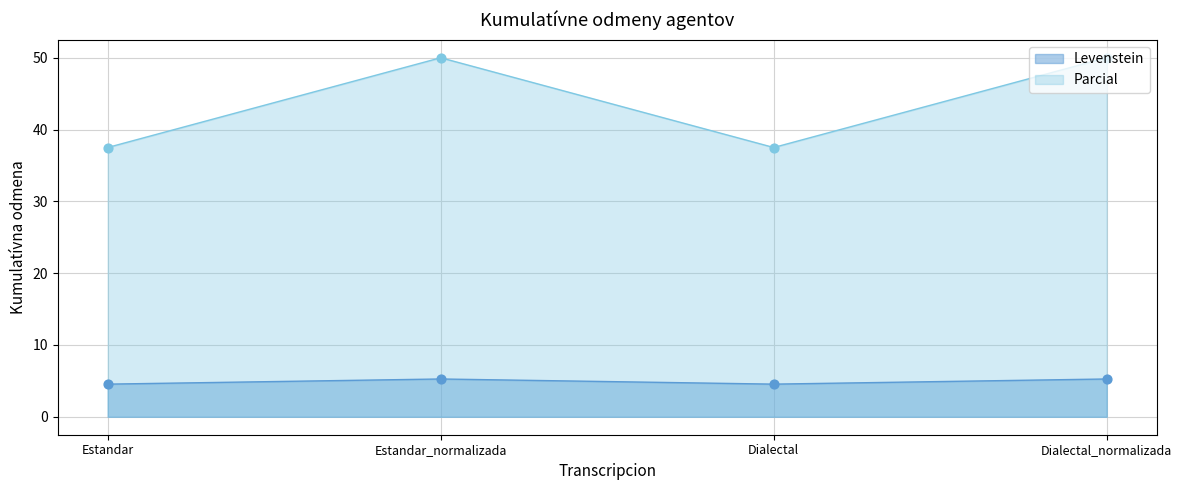

Which series has the largest total across all categories?

Parcial